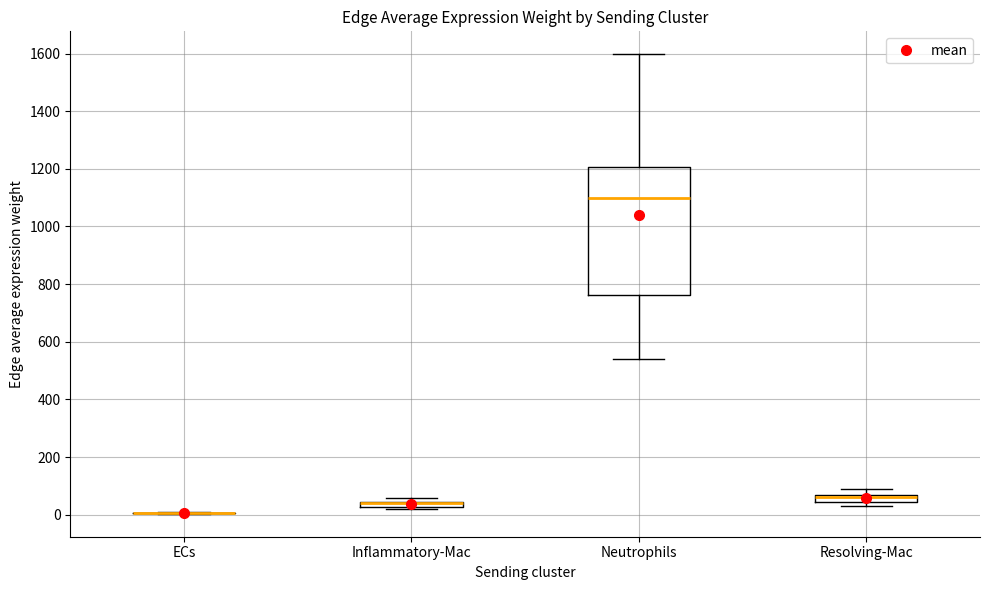

Which box is the tallest, from its lower edge to its upper edge?

Neutrophils